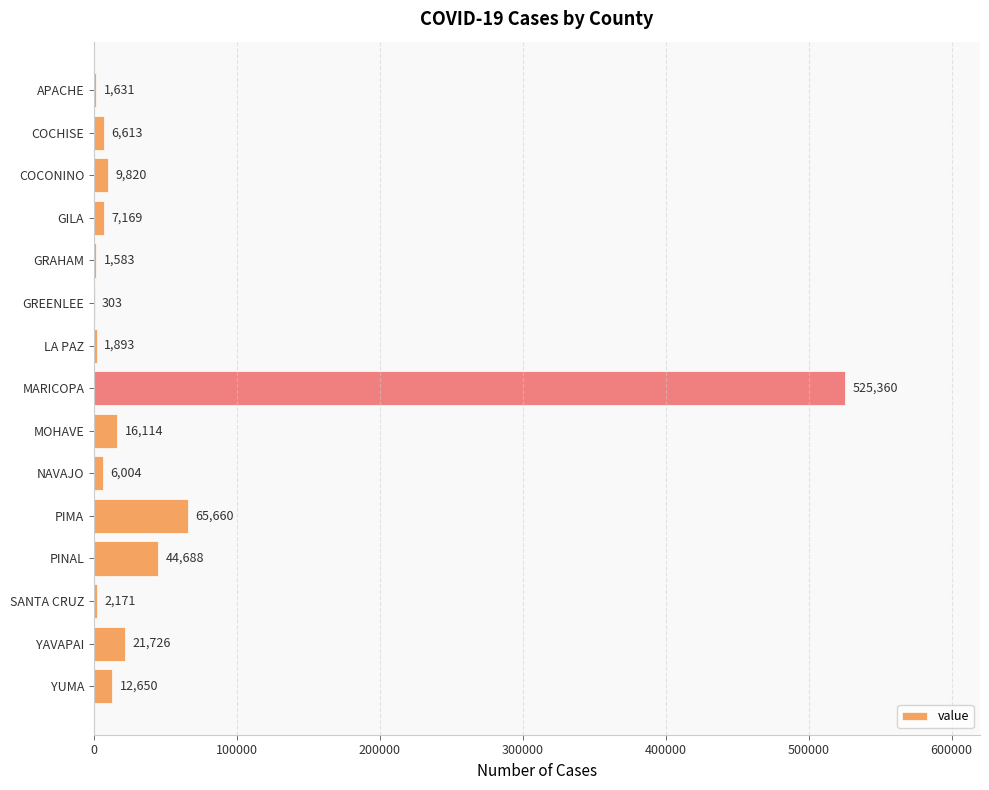

Approximately how many times larger is the value at MOHAVE compared to SANTA CRUZ?

7.4